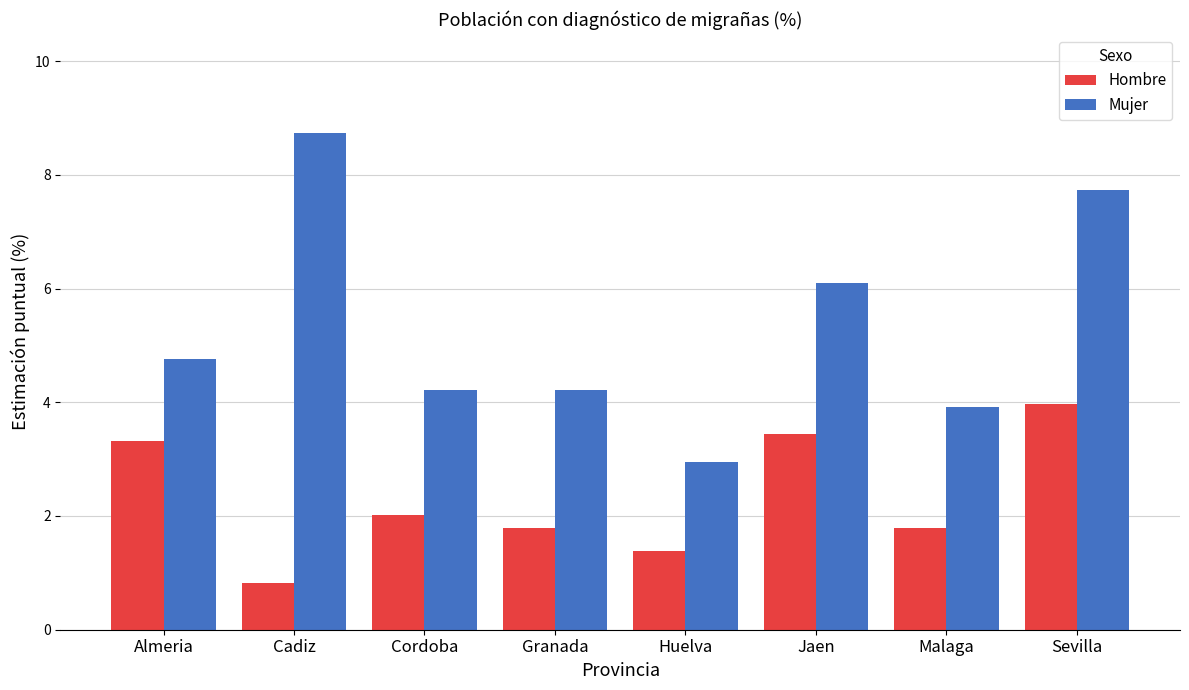

Is it true that Hombre equals 1.8 at Malaga?

True